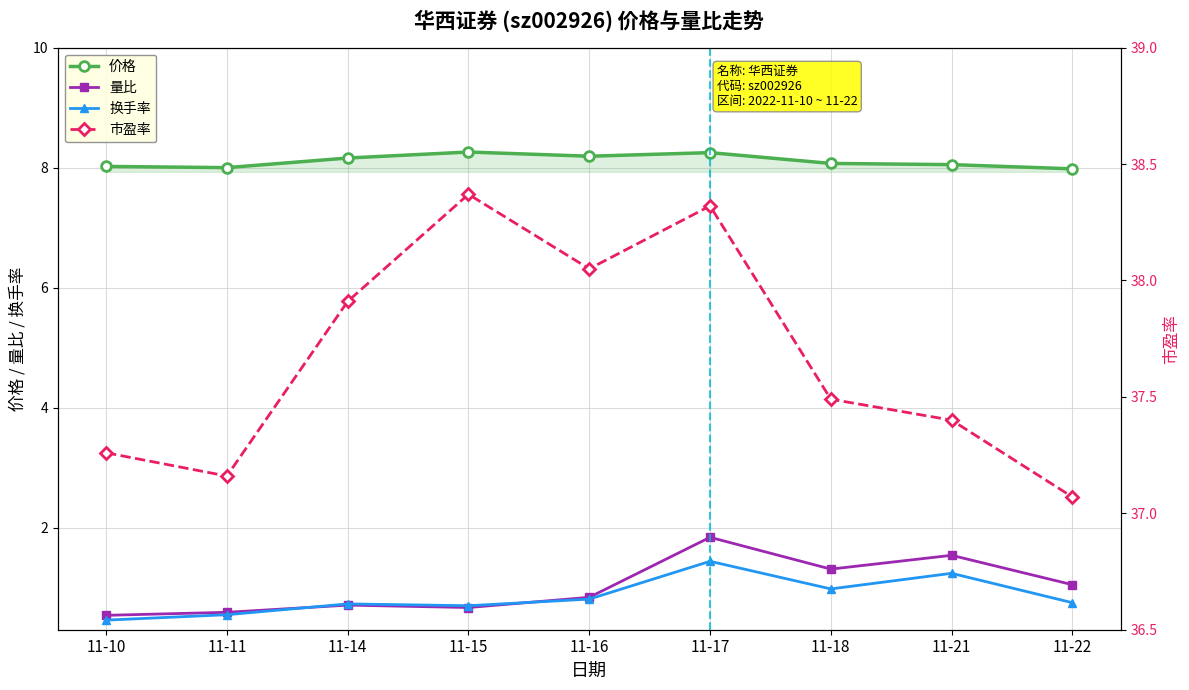

What is the minimum value for 市盈率?

37.1